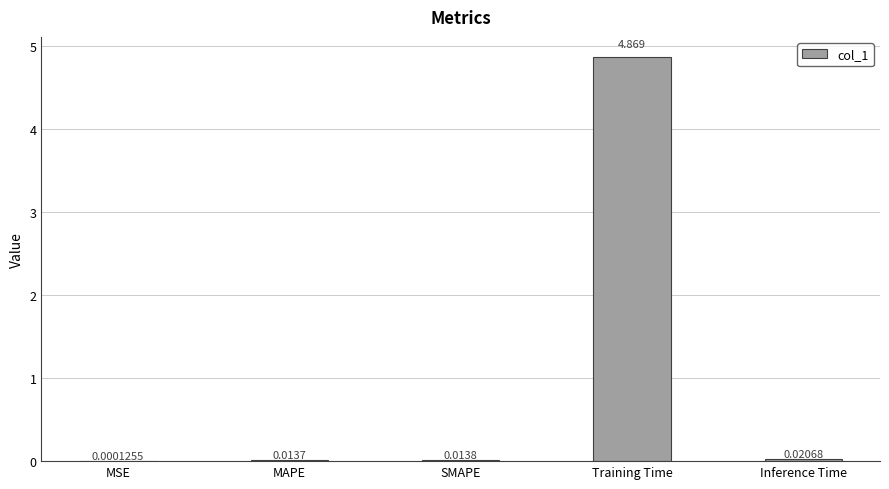

Is it true that the value at Training Time is 7.0?

False